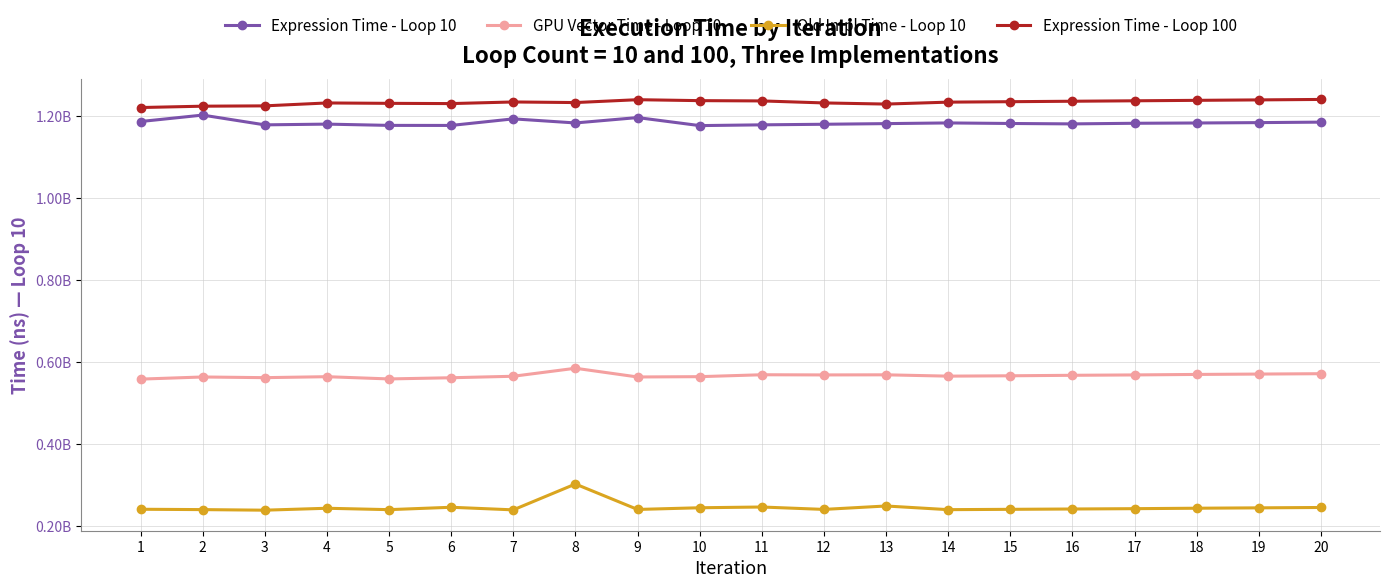

What are all the series names shown in the legend?

Expression Time - Loop 10, GPU Vector Time - Loop 10, Old Impl Time - Loop 10, Expression Time - Loop 100